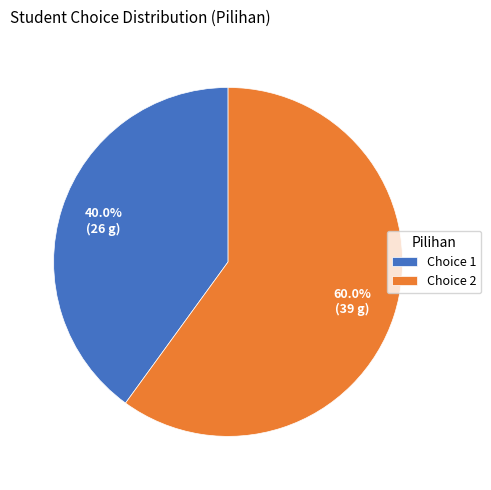

What is the largest slice in the pie chart?

Choice 2